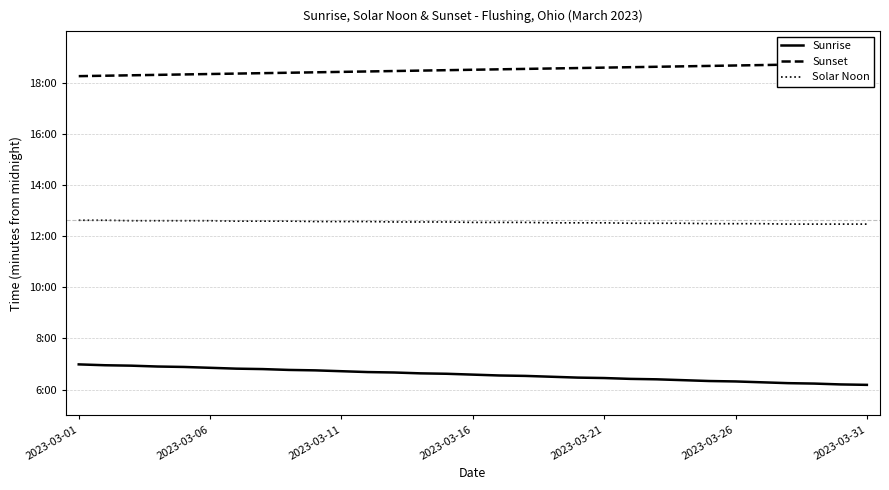

True or false: Solar Noon has more than 2 interior local peaks.

False